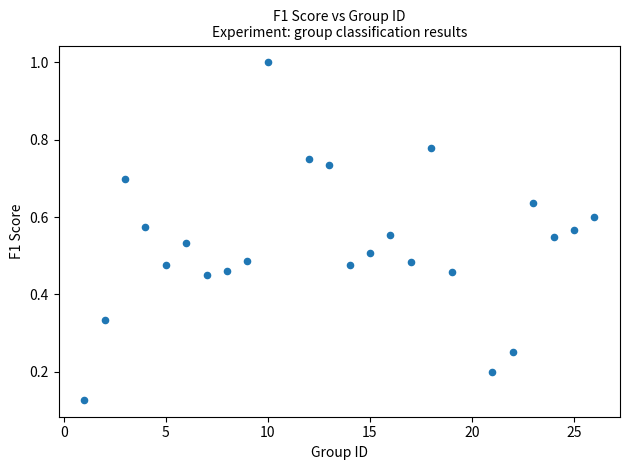

What is the range of X values (max minus min)?

25.0